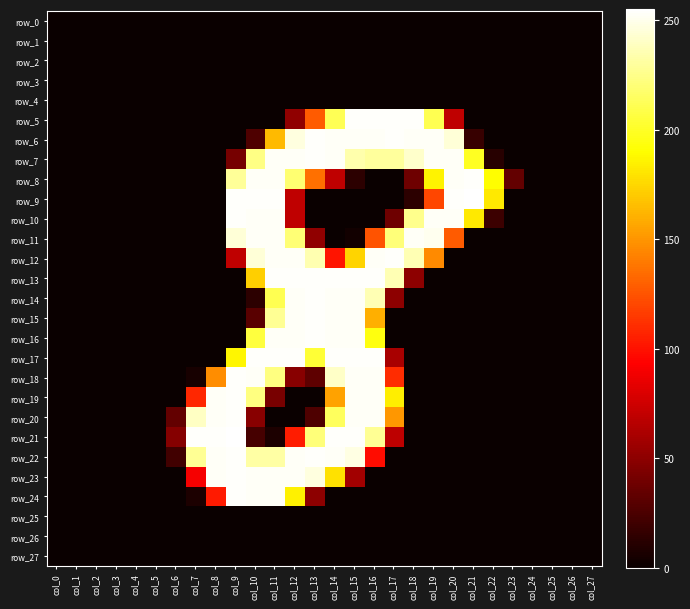

What is the difference between the row_14 values at col_0 and col_13?

254